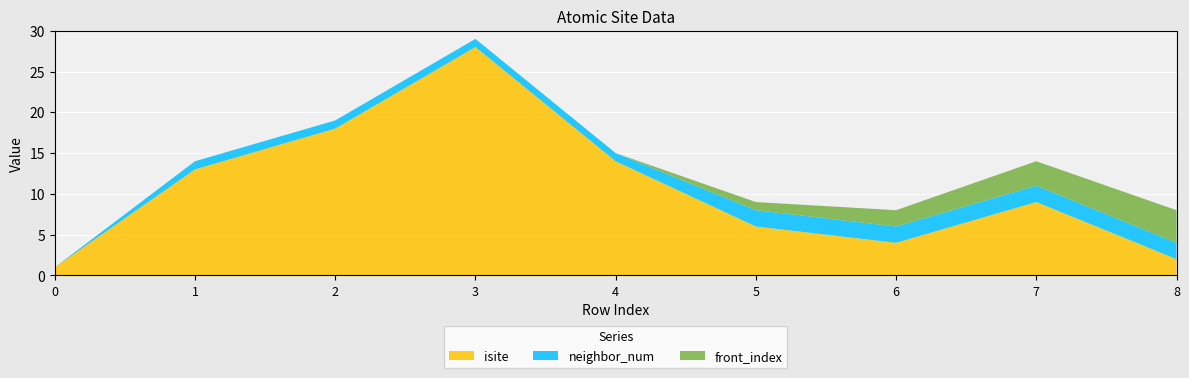

Reading left to right, extract all data points from this chart.

isite: 0=1	1=13	2=18	3=28	4=14	5=6	6=4	7=9	8=2
neighbor_num: 0=0	1=1	2=1	3=1	4=1	5=2	6=2	7=2	8=2
front_index: 0=0	1=0	2=0	3=0	4=0	5=1	6=2	7=3	8=4